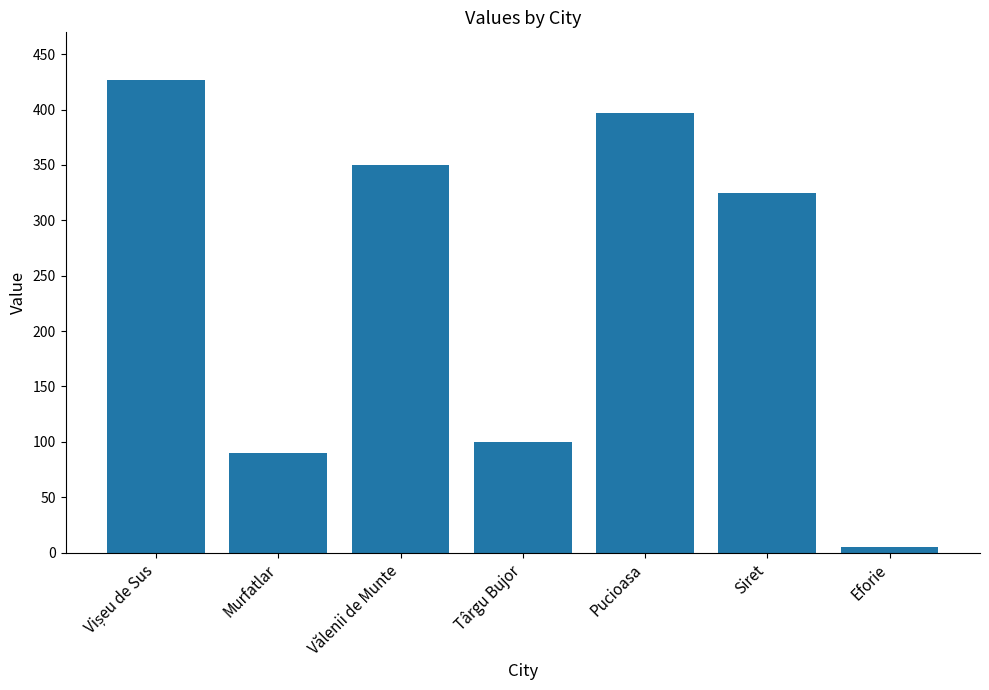

What is the greatest value displayed?

427